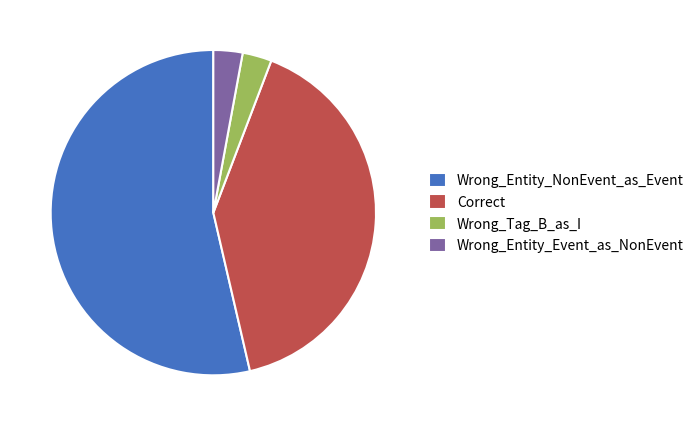

Is there any slice that represents more than half of the pie?

Yes